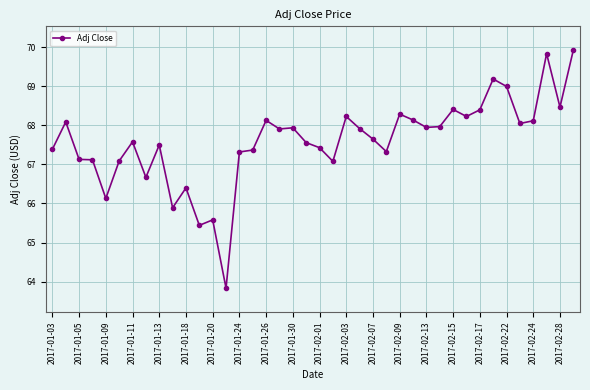

How many series are shown in this chart?

1